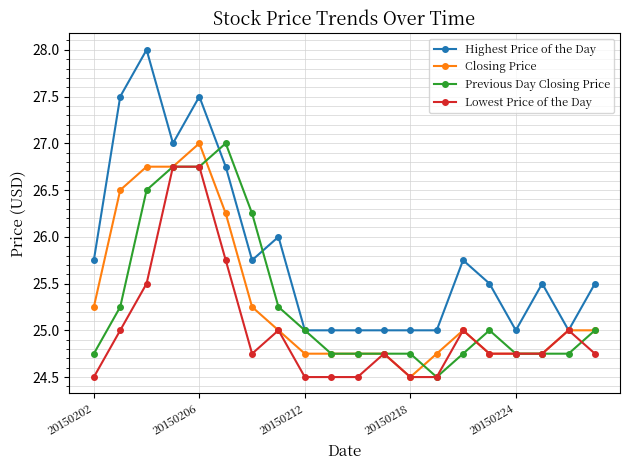

True or false: Highest Price of the Day has more than 2 points higher than both neighbors.

True